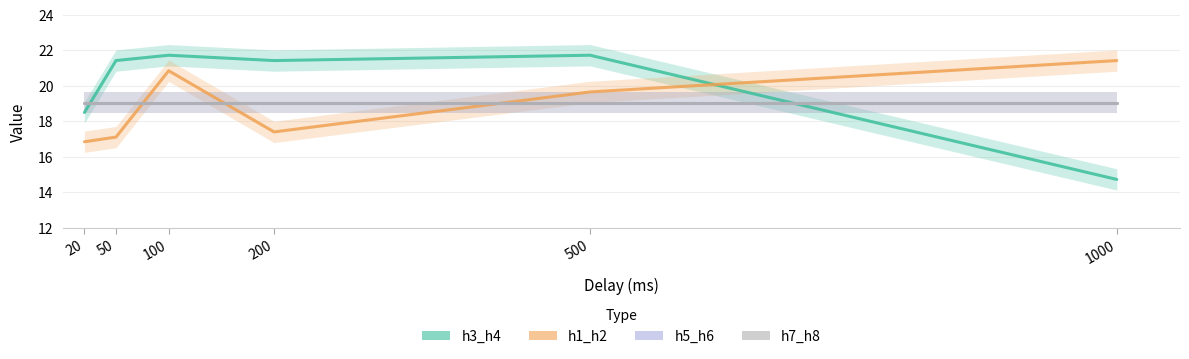

How many categories are shown in the chart?

6